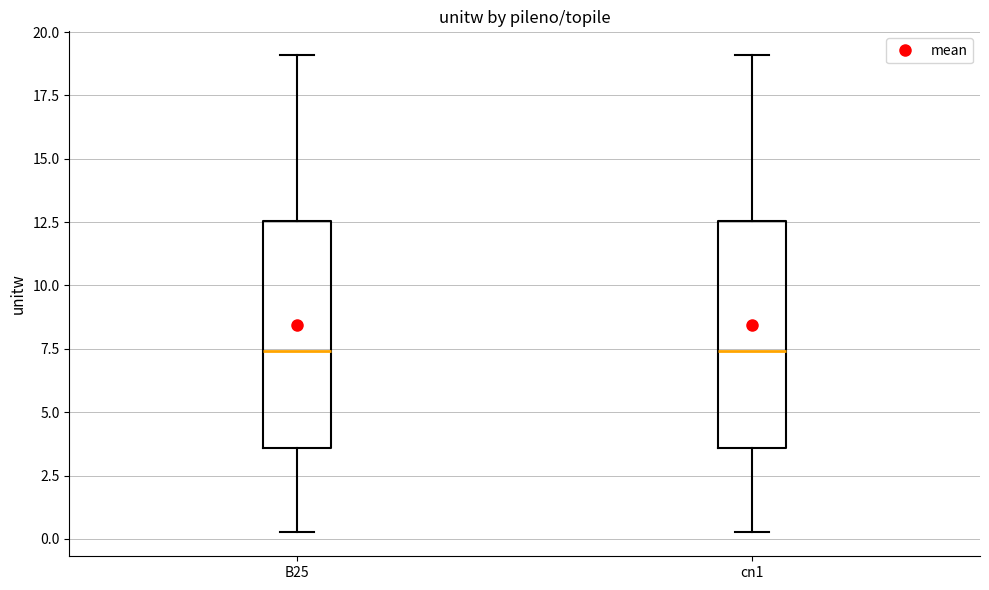

Reading left to right, transcribe this box plot: for each box, give where its median line is, the range the box spans, and where its two whiskers end, as read against the y-axis. The values are not printed on the chart, so give them approximately, as read against the axis.

B25: median 7.5, box 3.5 to 12.5, whiskers 0.5 to 19.0
cn1: median 7.5, box 3.5 to 12.5, whiskers 0.5 to 19.0